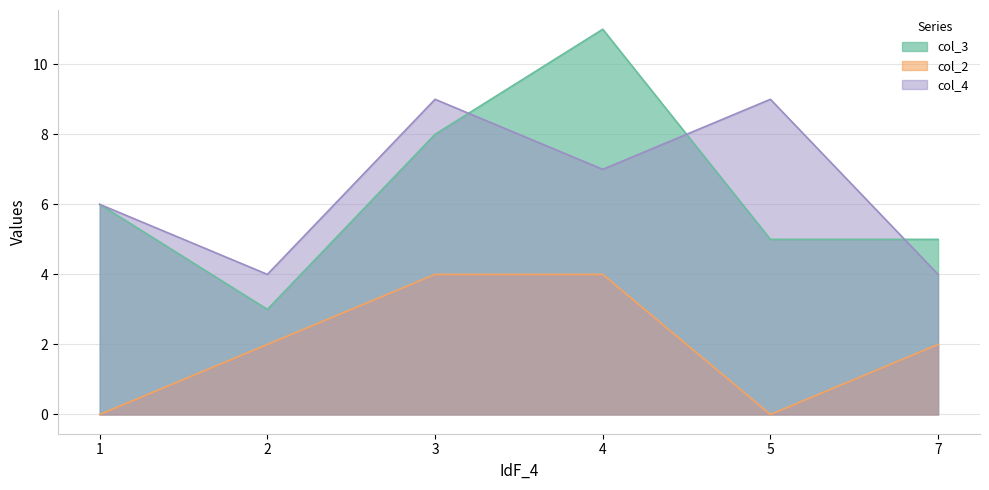

What are all the series names shown in the legend?

col_3, col_2, col_4